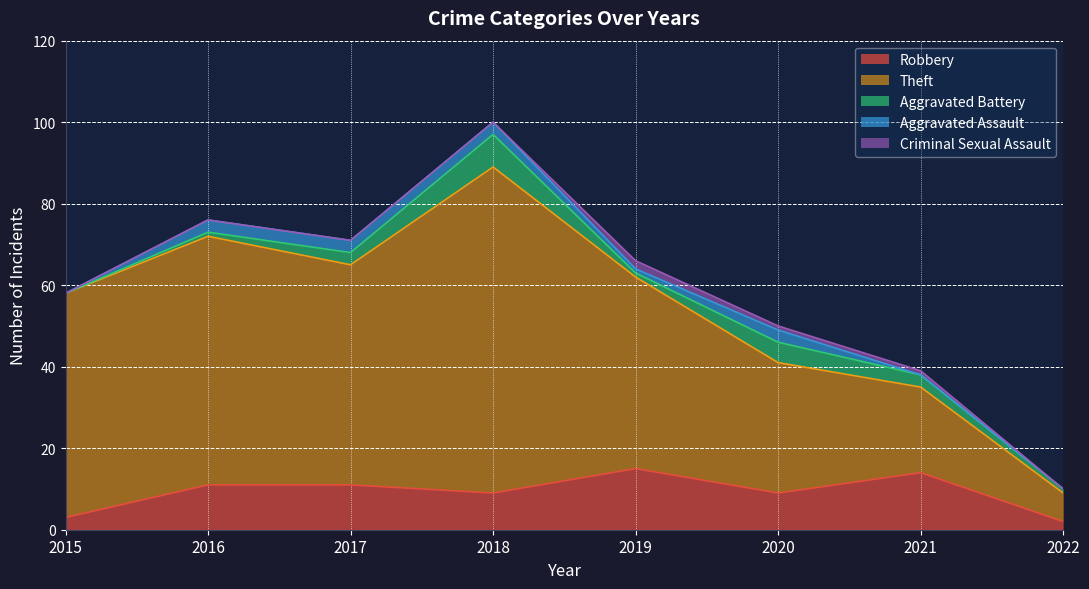

Between which two adjacent categories do Aggravated Assault and Criminal Sexual Assault first intersect?

2018 and 2019